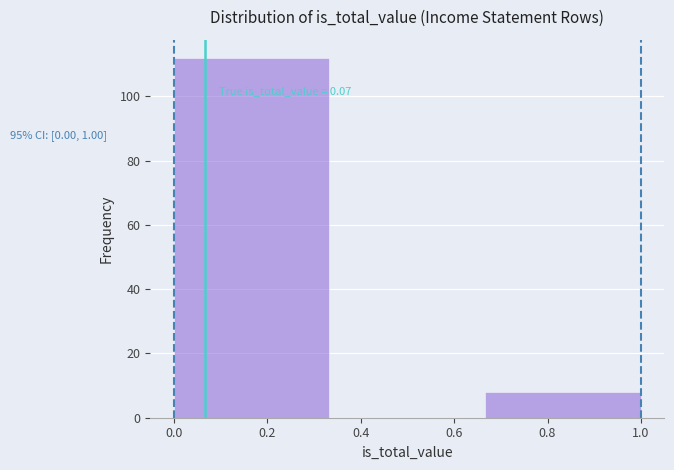

Which range on the x-axis has the tallest bar?

0.00 to 0.34